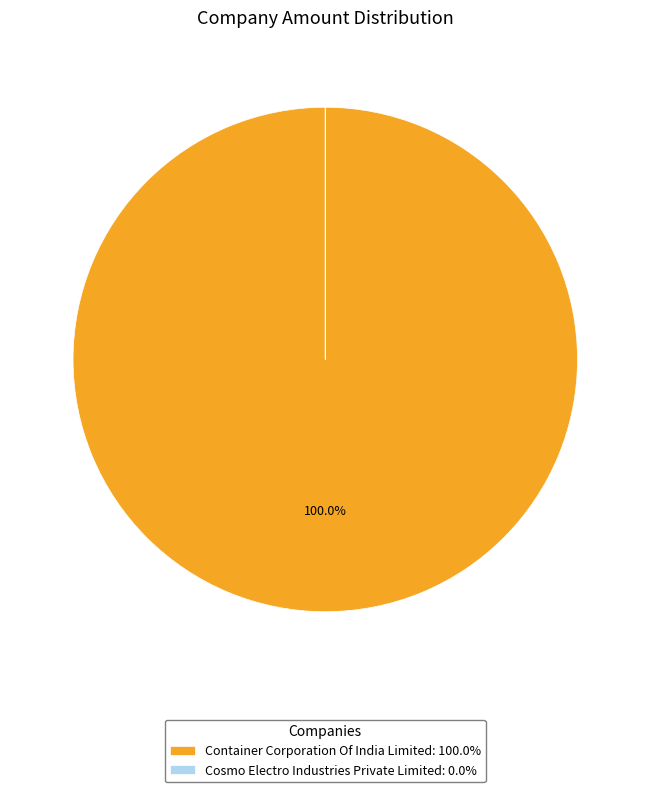

To the nearest percent, what portion does Container Corporation Of India Limited represent?

100%